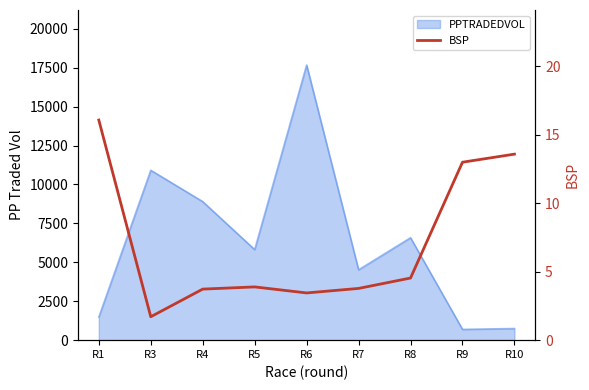

The chart shows a value of 6.3 at R4. True or false?

False